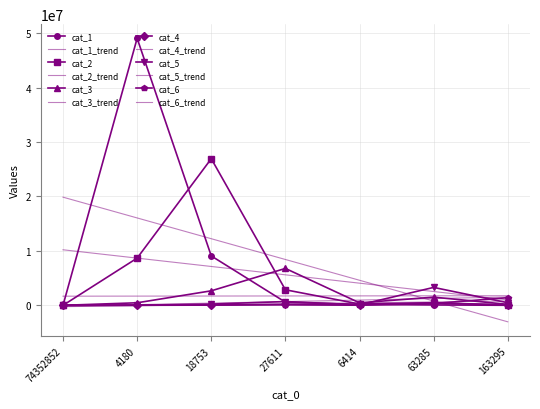

At which category is the sum across all series the highest?

4180